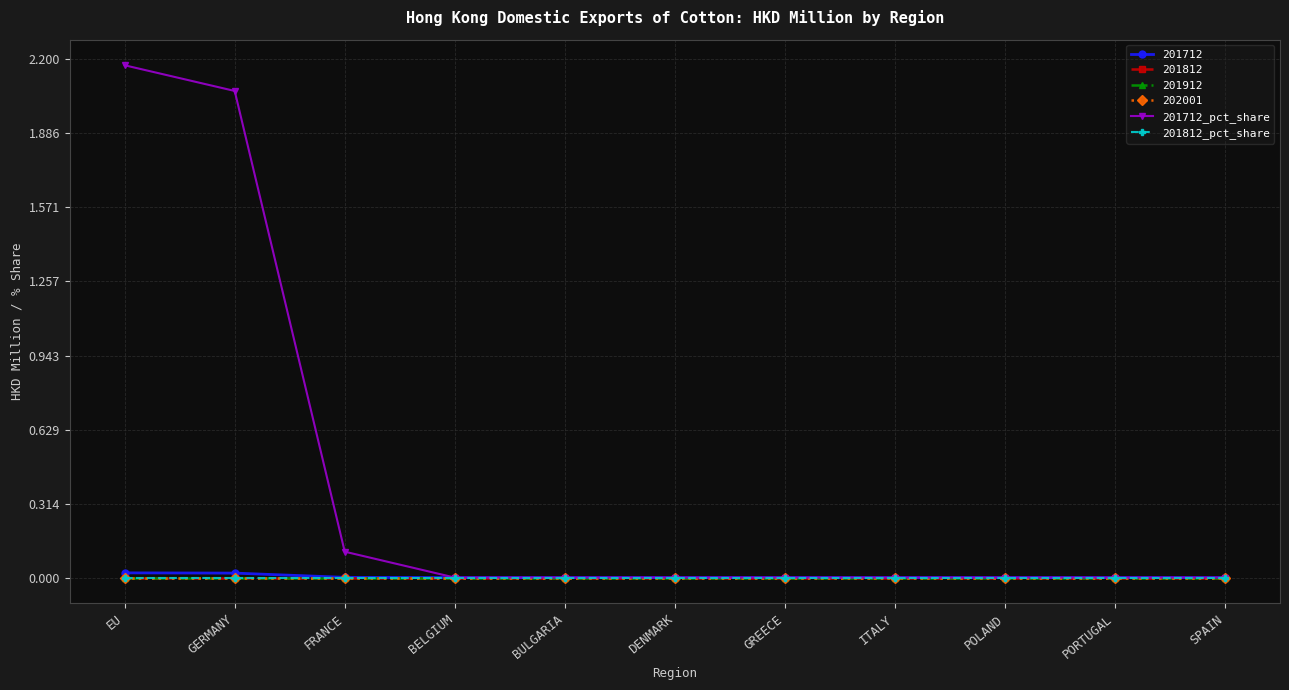

Is it true that 201812_pct_share equals 0.0 at GREECE?

True